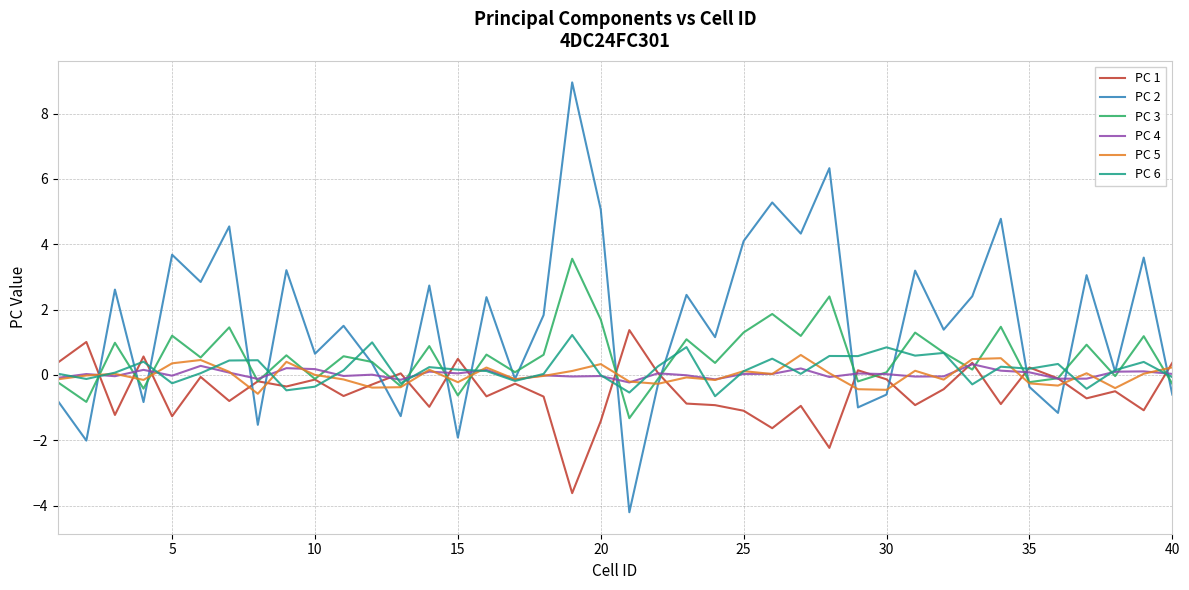

What is the sum of all PC 6 values?

7.1